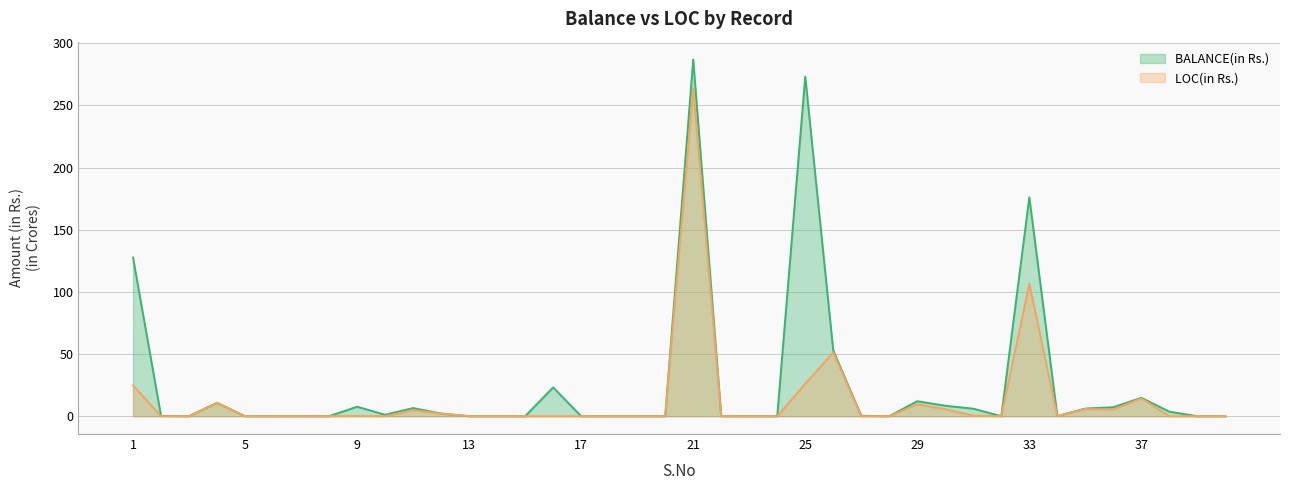

Which category has the lowest value in the LOC(in Rs.) series?

5